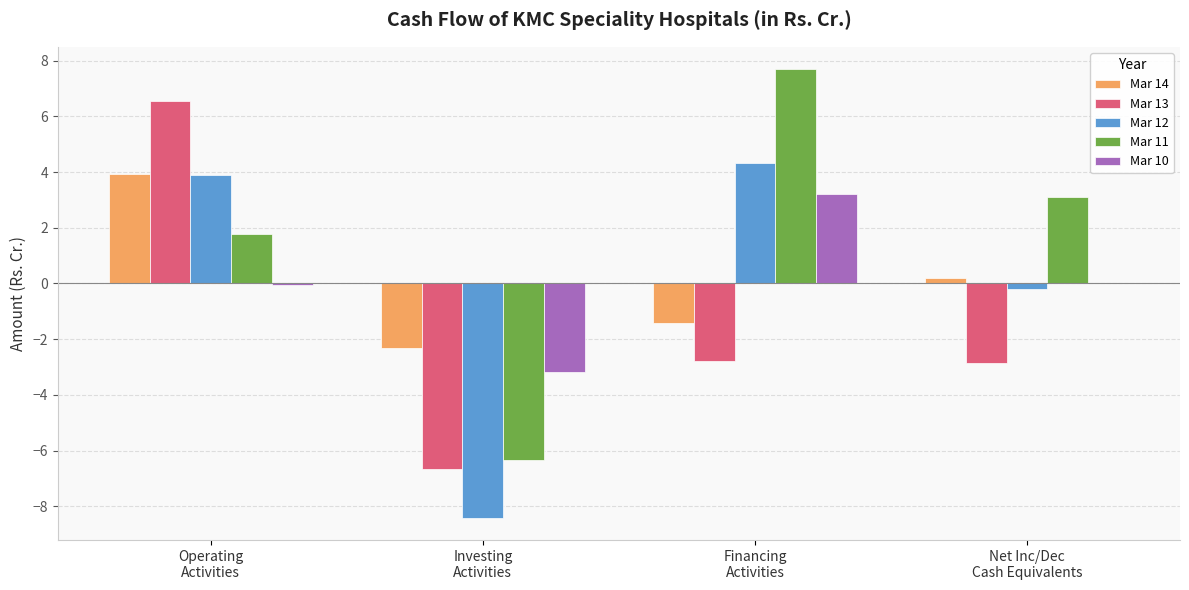

What is the maximum value for Mar 14?

3.9